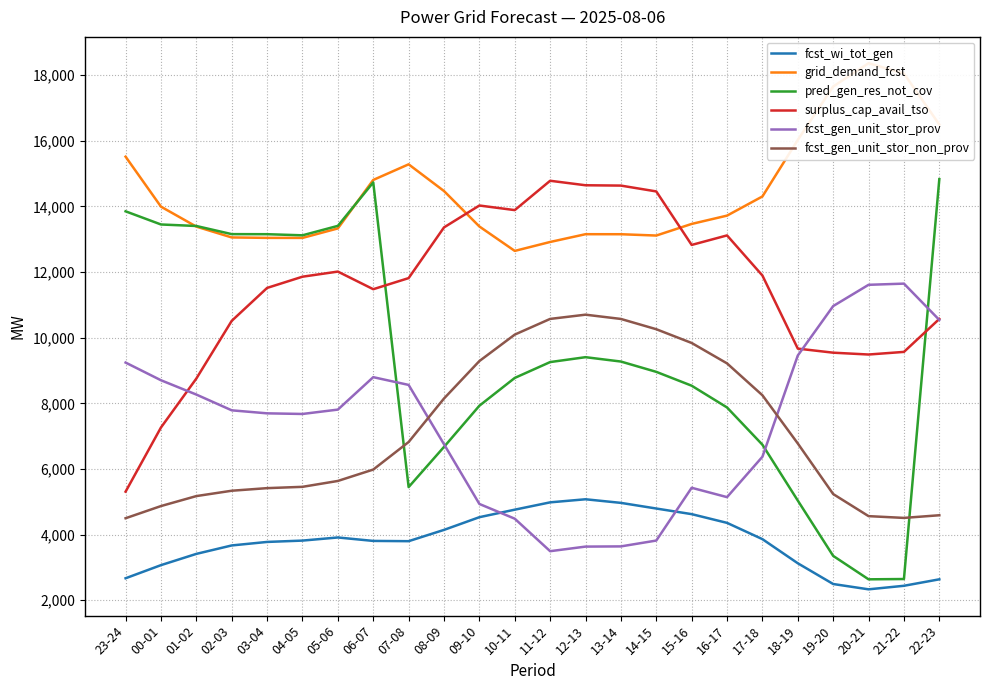

What is the lowest value of the fcst_wi_tot_gen series?

2333